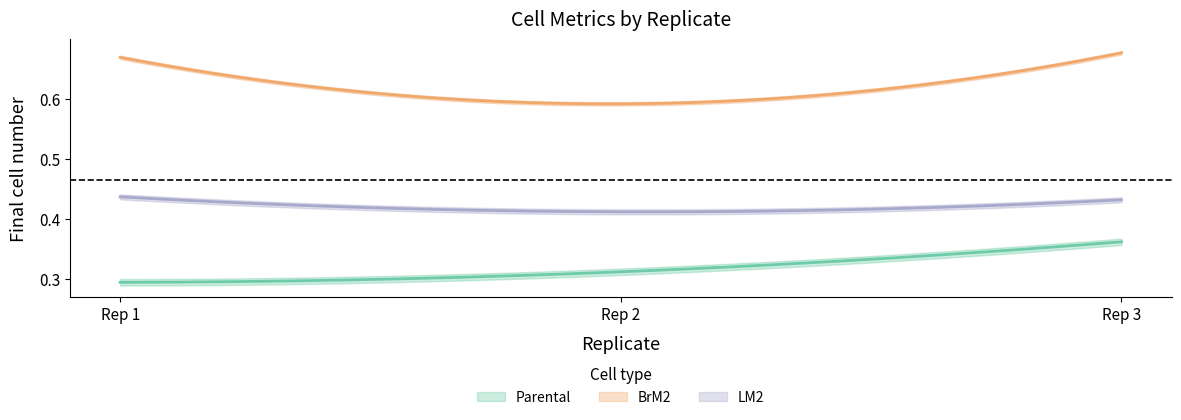

At which label does LM2 reach its peak?

1